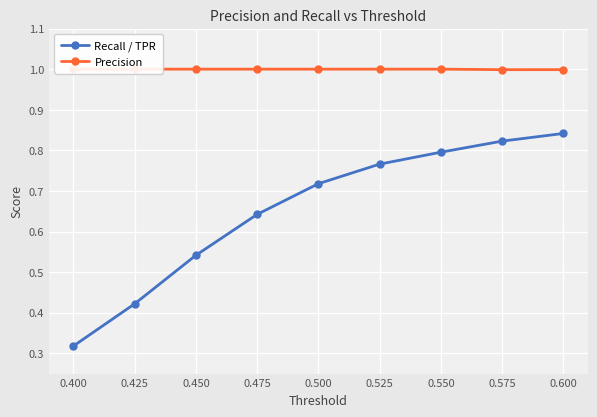

Where is the first local minimum for Precision?

0.575